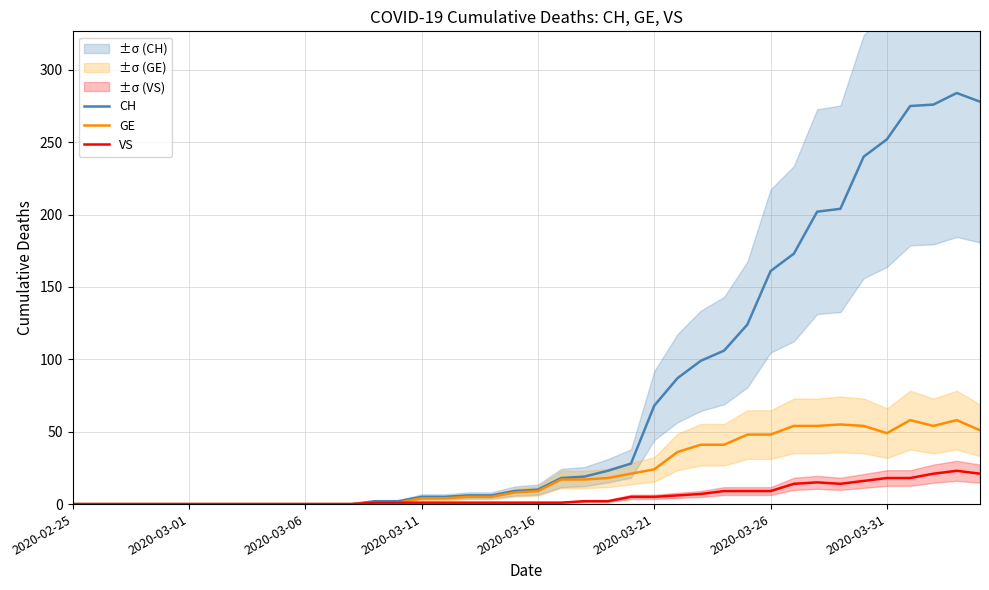

What is the maximum value for VS?

23